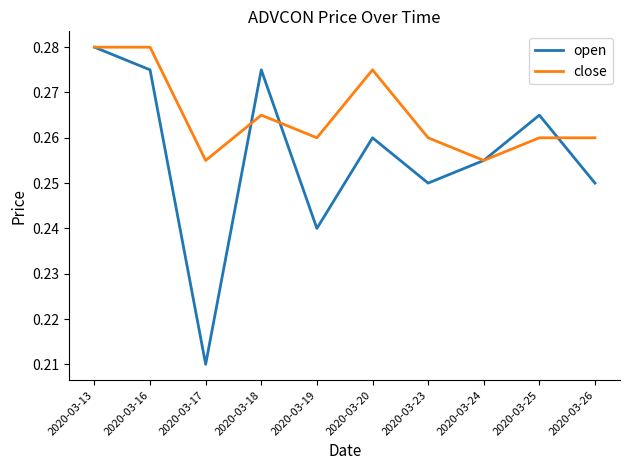

The open series shows 0.1 at 2020-03-23. True or false?

False